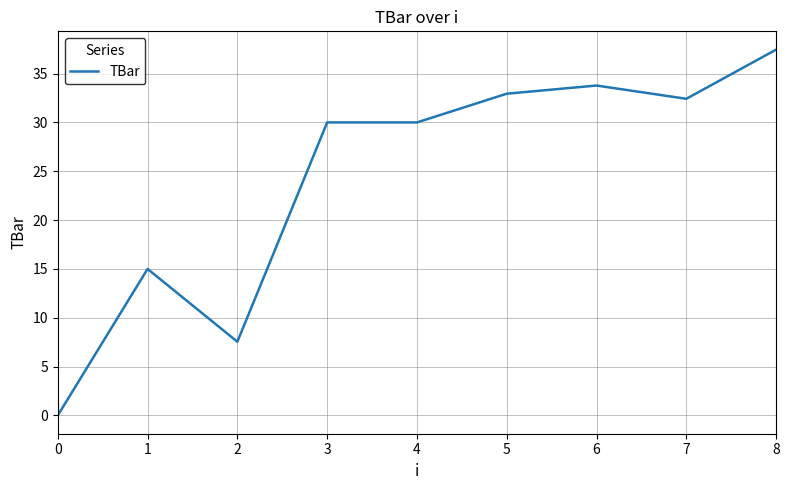

Reading right to left, what are all the values shown in this chart?

8=37.5	7=32.4	6=33.8	5=32.9	4=30.0	3=30.0	2=7.5	1=15.0	0=0.0